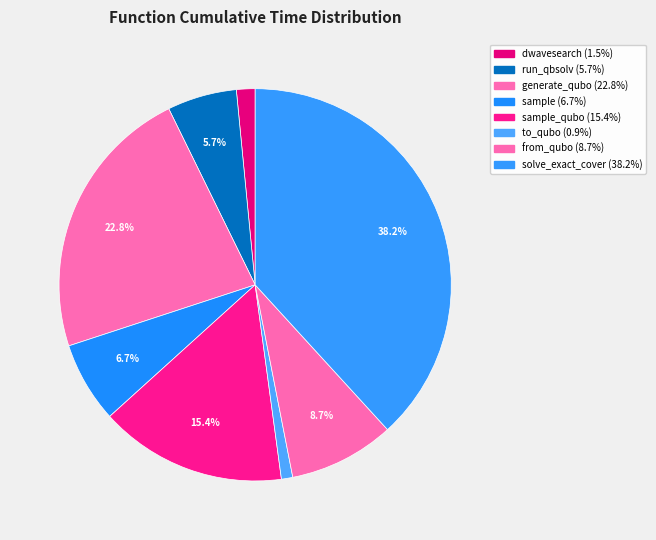

How many segments does this pie chart have?

8